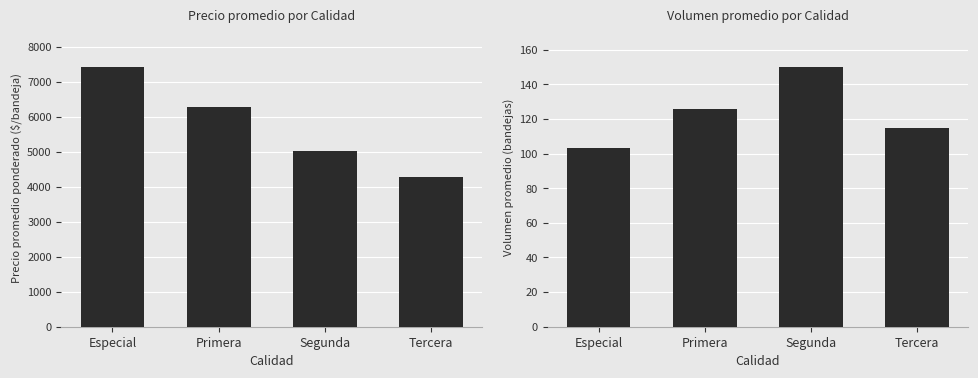

What is the average value of the Volumen series?

124